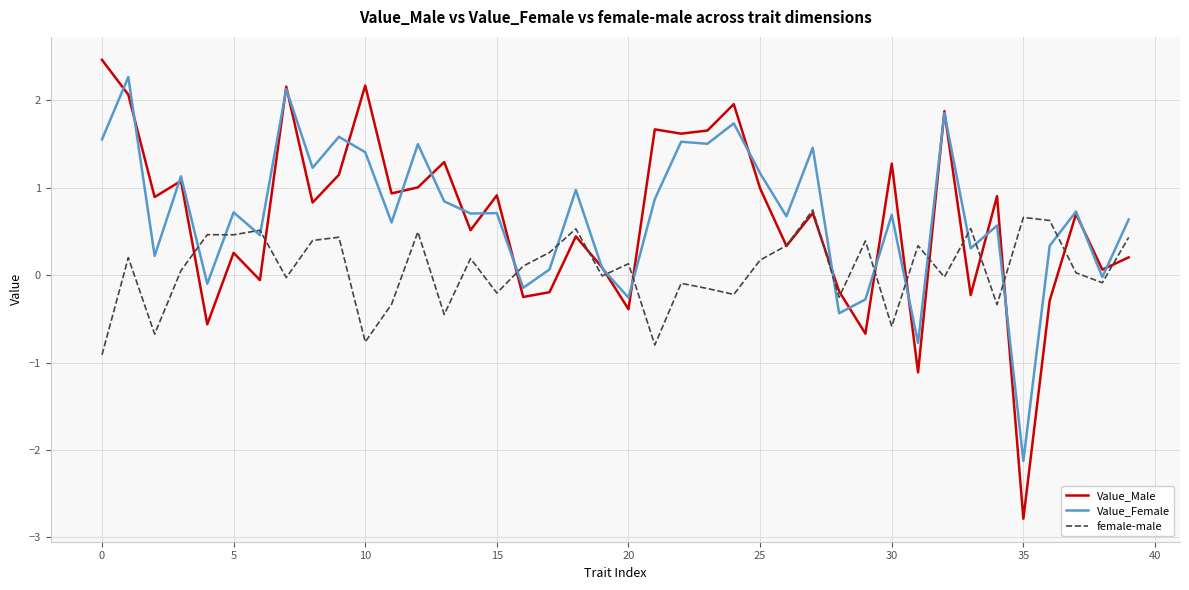

Does the chart have visible grid lines?

Yes